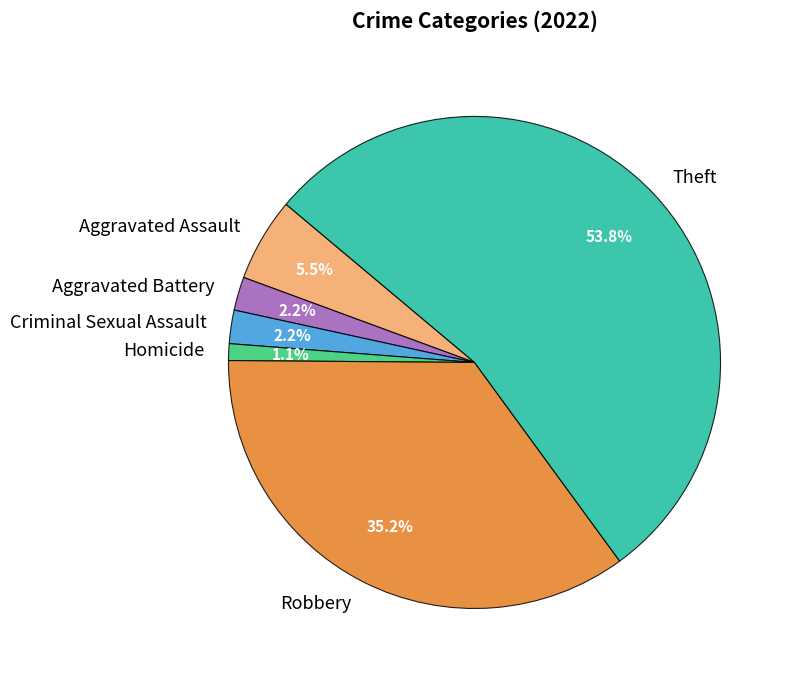

Approximately how many times larger is the value at Criminal Sexual Assault compared to Aggravated Battery?

1.0